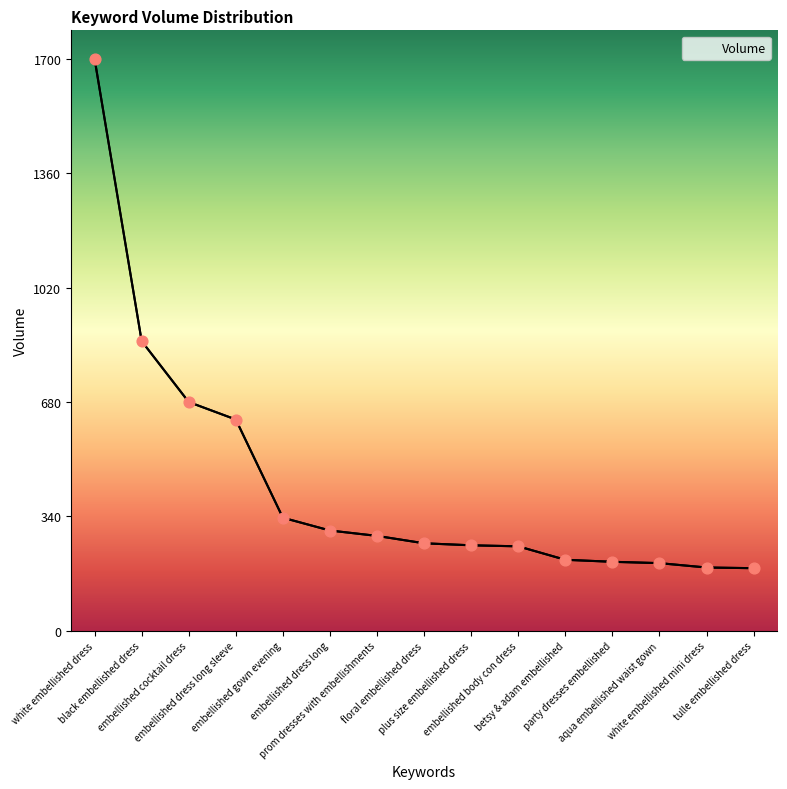

What is the change in value from embellished cocktail dress to embellished body con dress?

-429